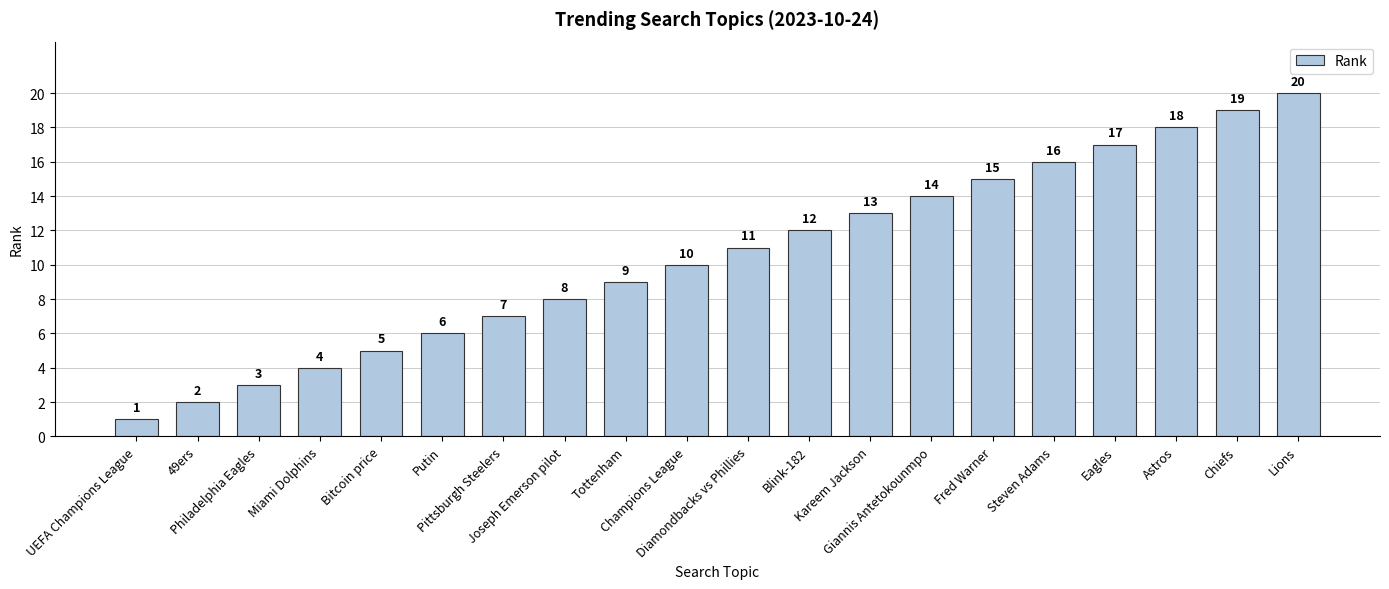

Are the bars grouped side by side (vs. stacked)?

No